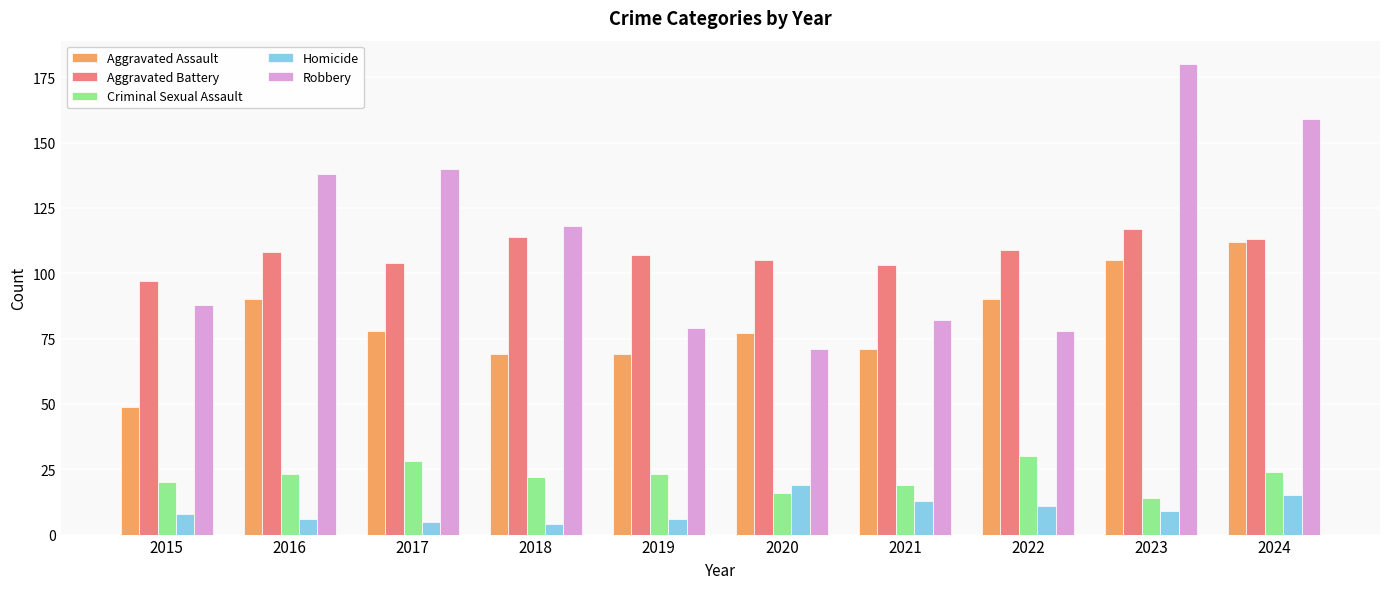

How many values in the Aggravated Assault series are below 78?

5